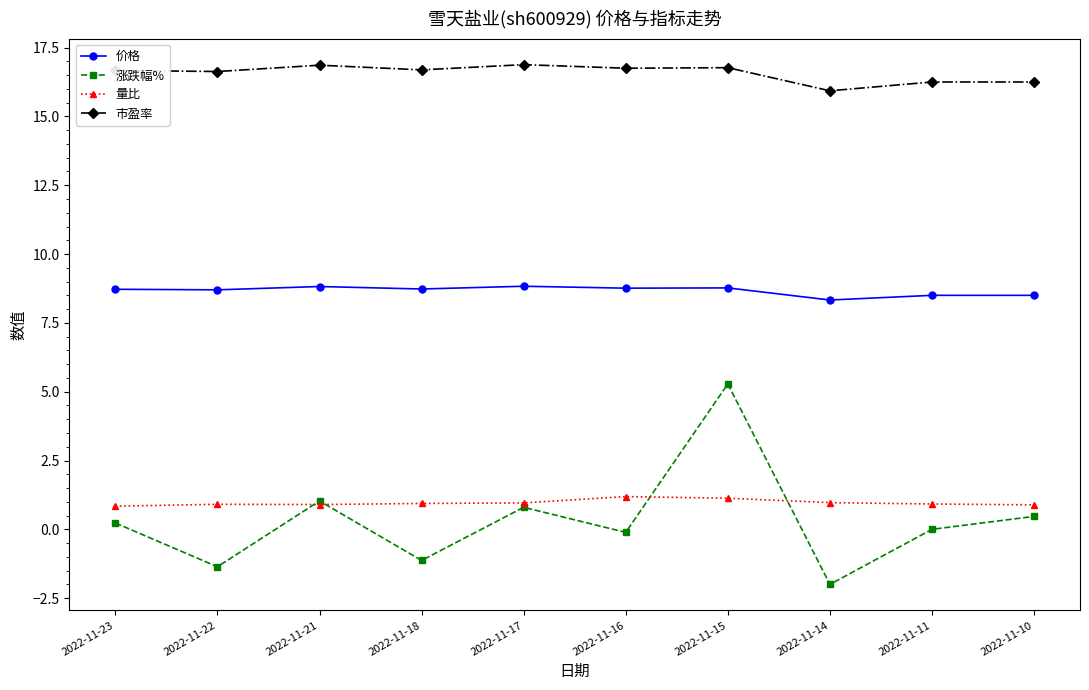

True or false: 量比 and 价格 cross at least once.

False